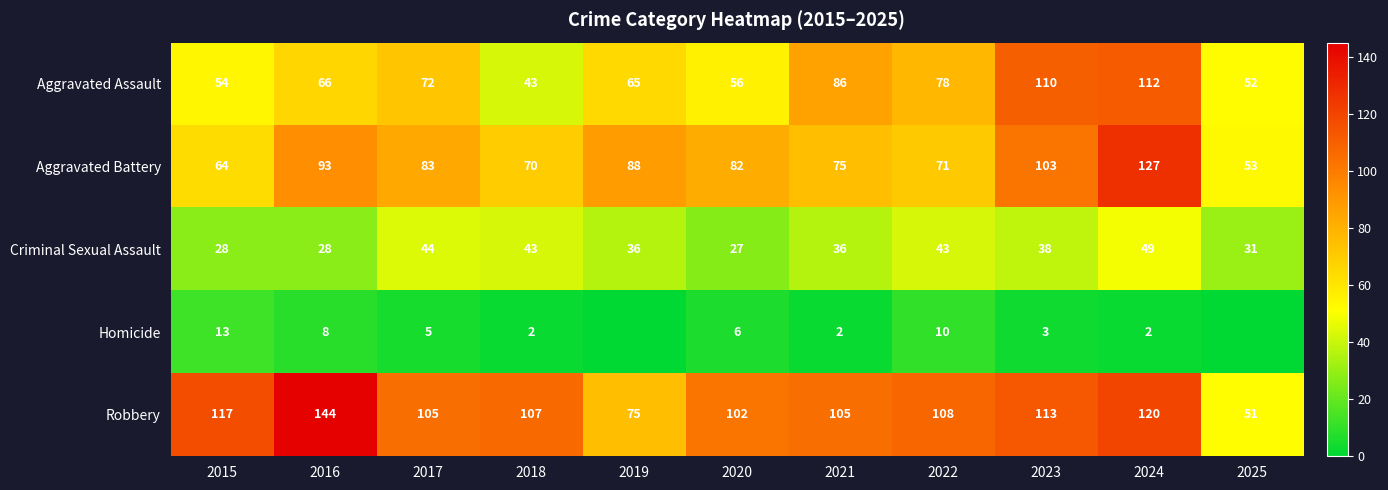

What is the maximum value for Aggravated Assault?

112